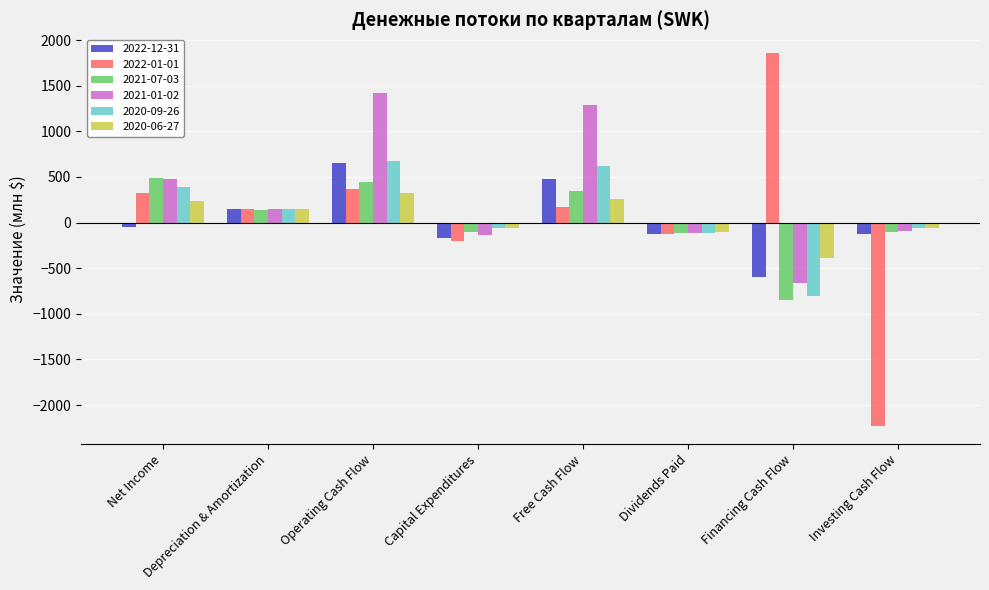

What is the minimum value shown in the chart?

-2224.1